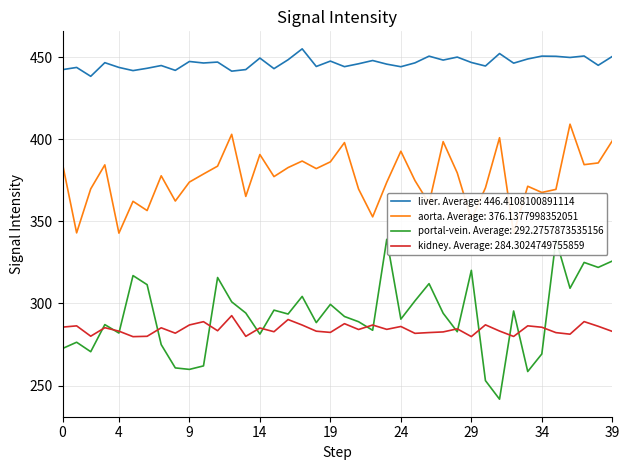

True or false: liver has a value of 446.7 at 29.

True